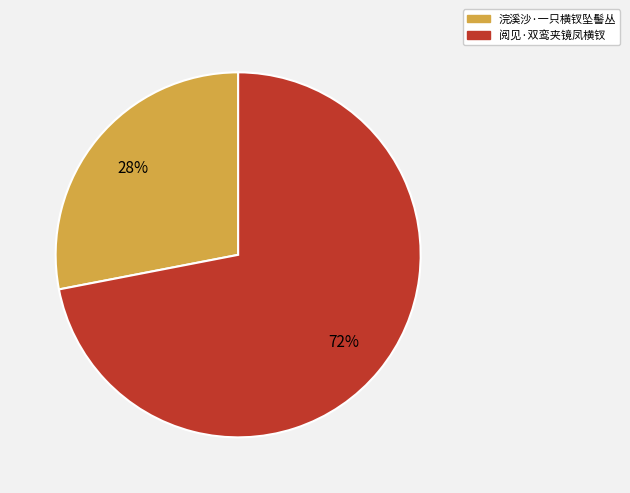

What is the majority slice?

阅见·双鸾夹镜凤横钗